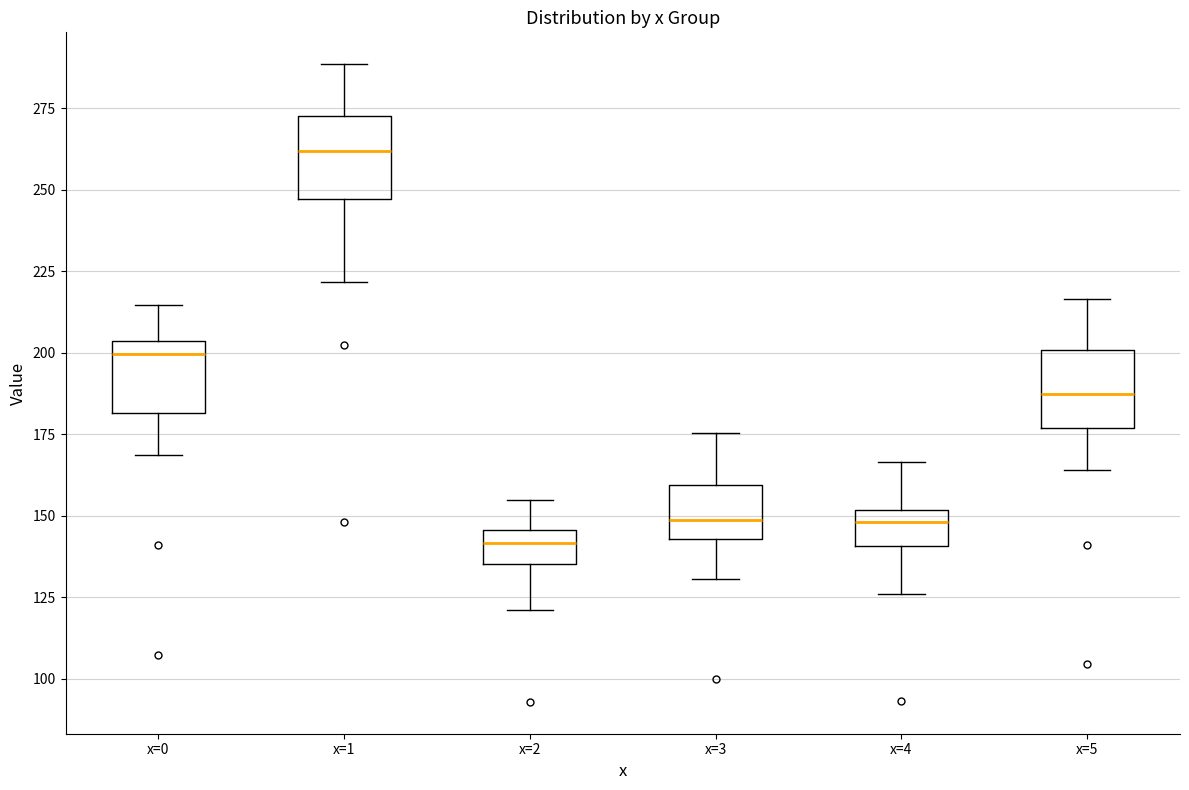

Reading left to right, transcribe this box plot: for each box, give where its median line is, the range the box spans, and where its two whiskers end, as read against the y-axis. The values are not printed on the chart, so give them approximately, as read against the axis.

x=0: median 200, box 180 to 205, whiskers 170 to 215
x=1: median 260, box 245 to 275, whiskers 220 to 290
x=2: median 140, box 135 to 145, whiskers 120 to 155
x=3: median 150, box 145 to 160, whiskers 130 to 175
x=4: median 150 (just below the box's upper edge), box 140 to 150, whiskers 125 to 165
x=5: median 185, box 175 to 200, whiskers 165 to 215